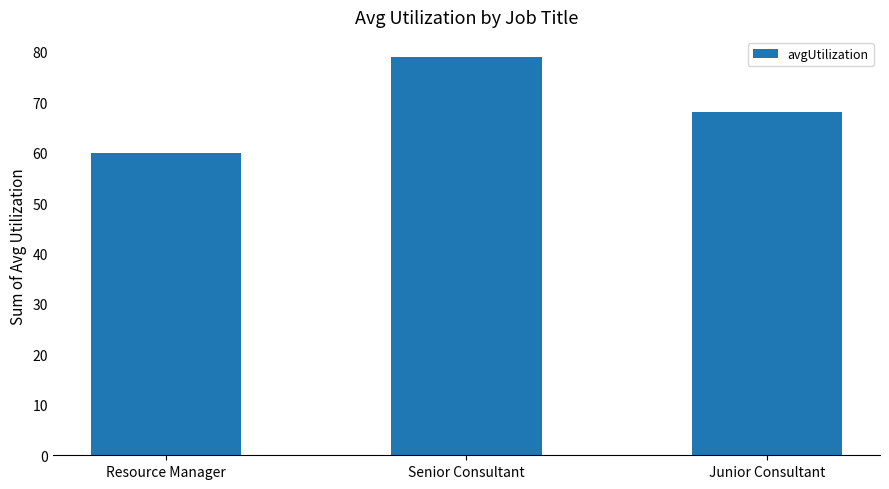

What is the maximum value shown in the chart?

79